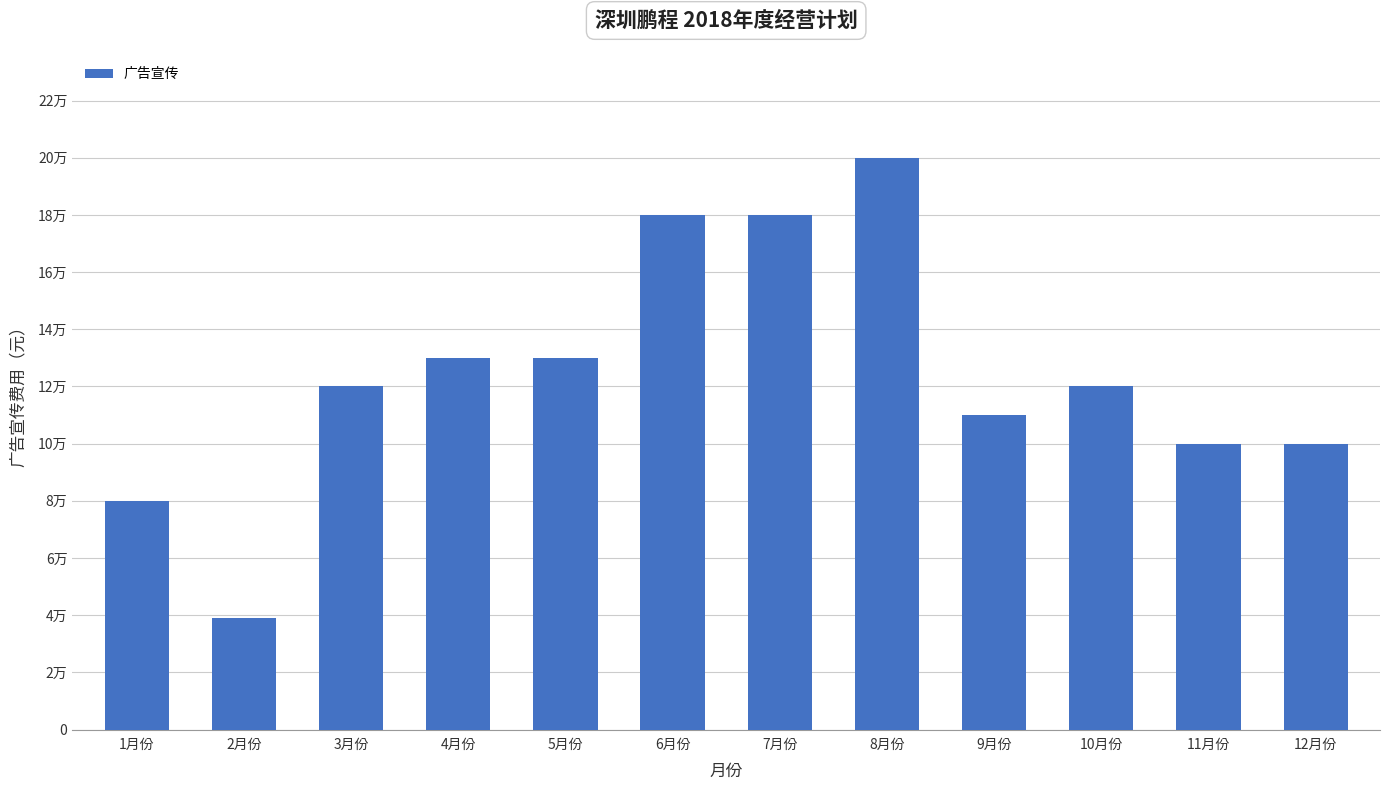

Approximately how many times larger is the value at 9月份 compared to 11月份?

1.1